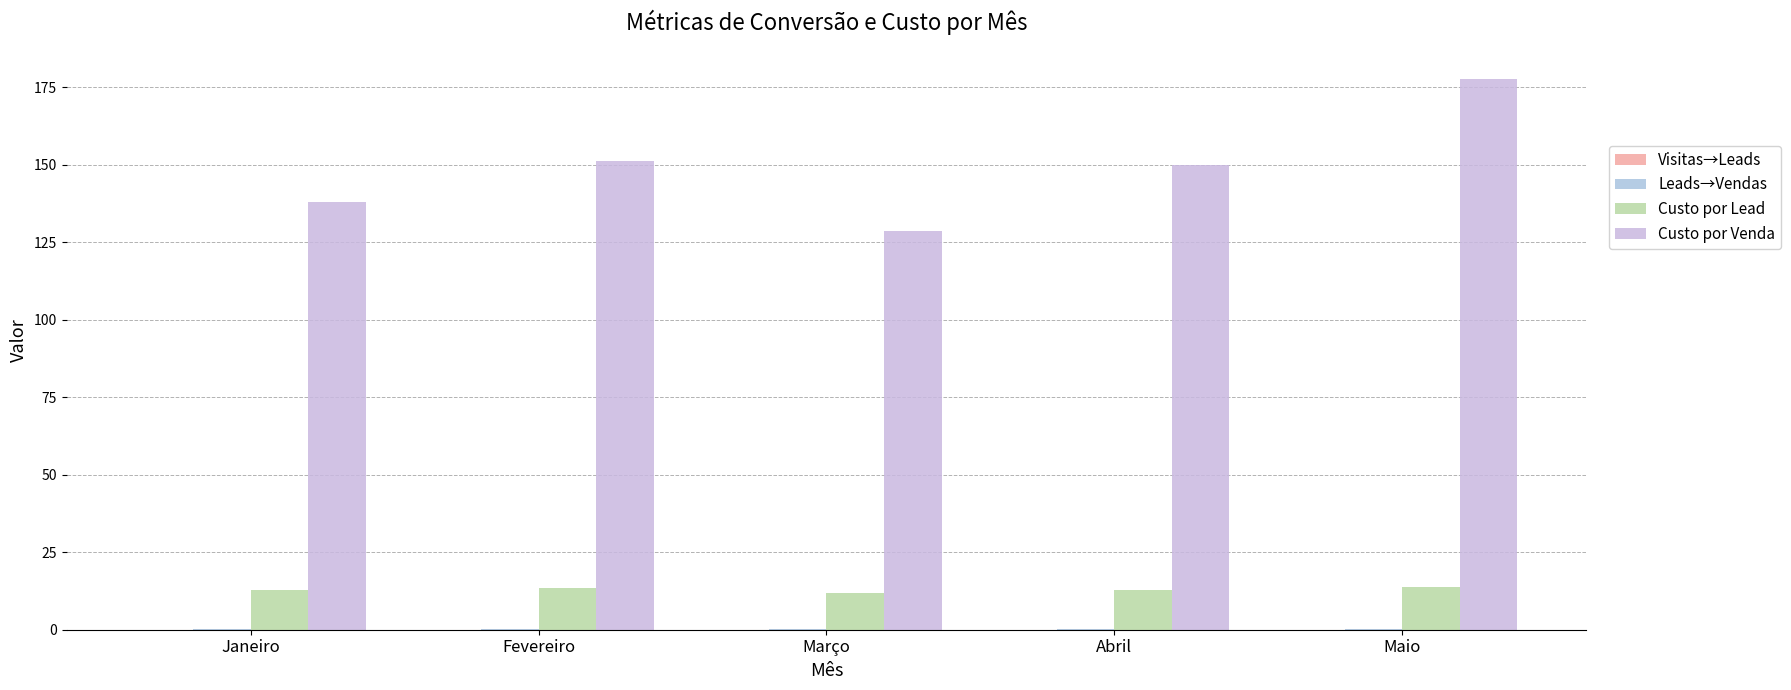

At which category is the sum across all series the highest?

Maio